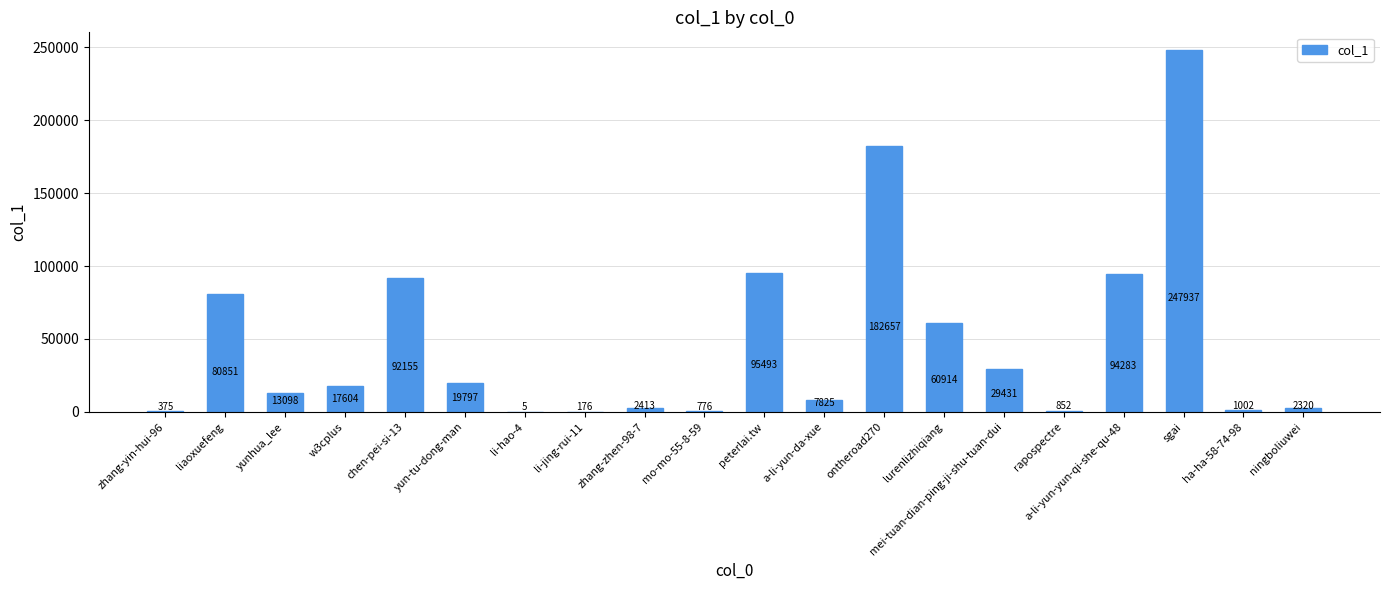

What is the greatest value displayed?

247937